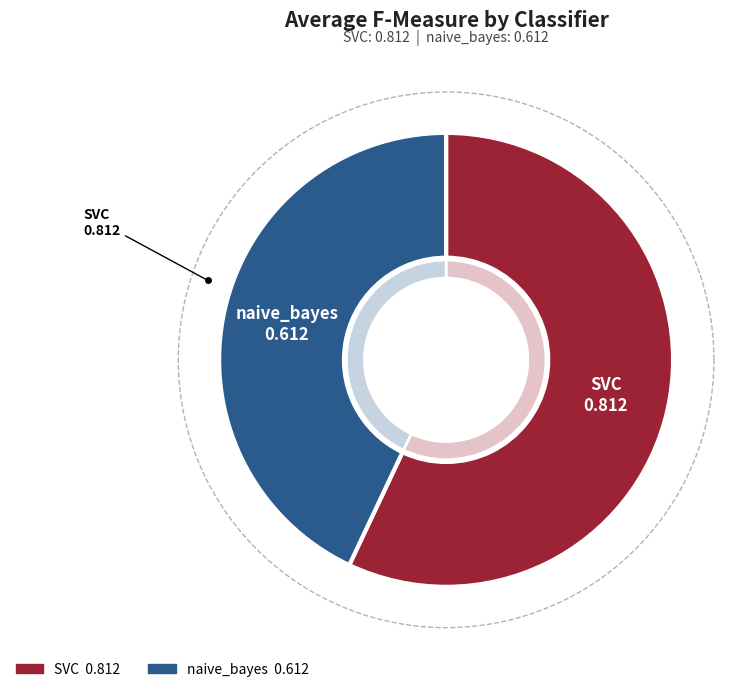

Count the number of slices in the pie.

2